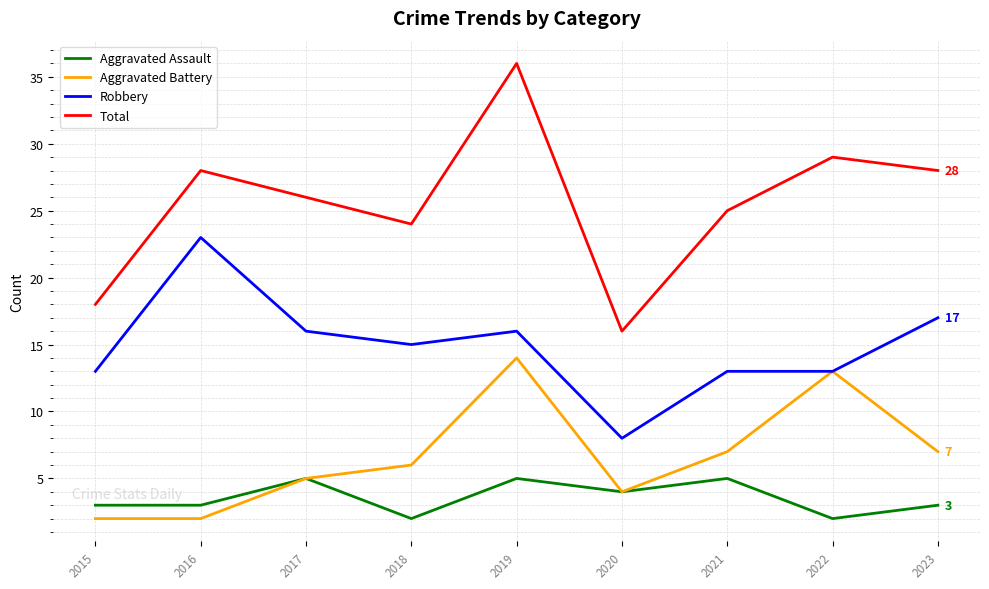

True or false: Total and Robbery cross at least once.

False